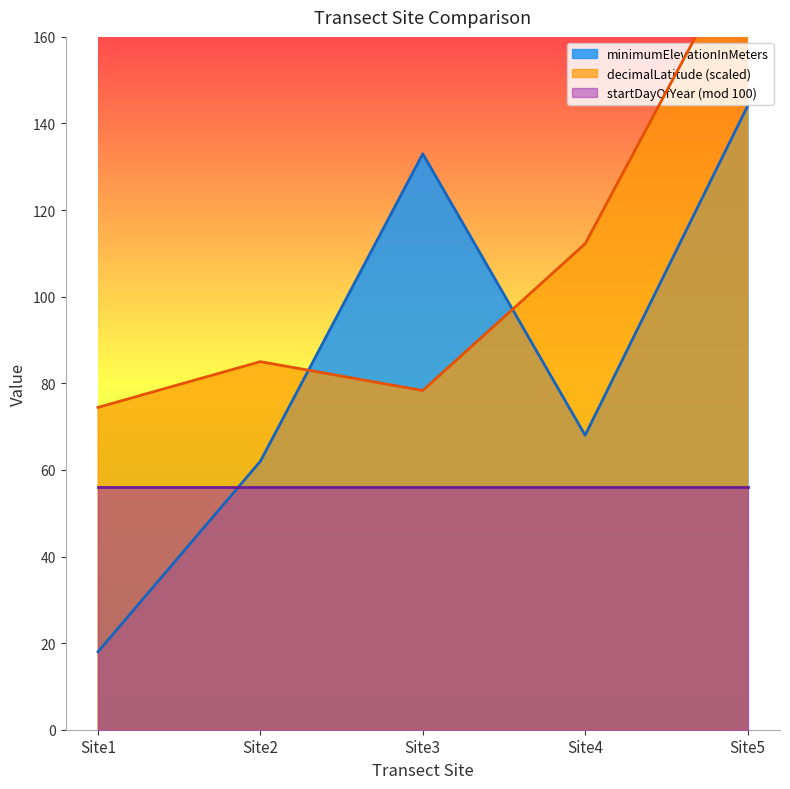

List the labels in order of minimumElevationInMeters value, smallest first.

Site1, Site2, Site4, Site3, Site5